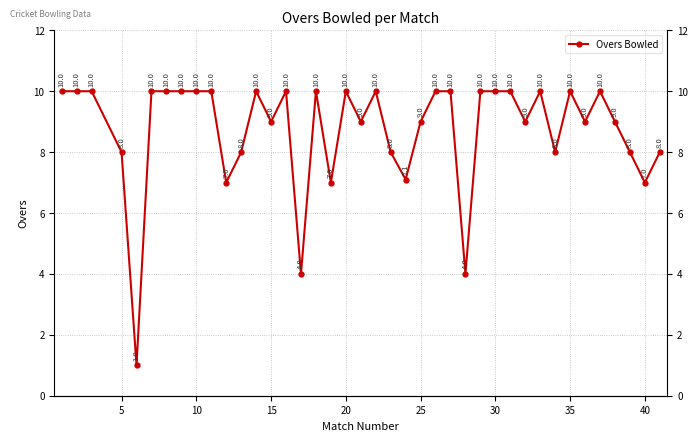

Is this an area chart (filled region under the line)?

No